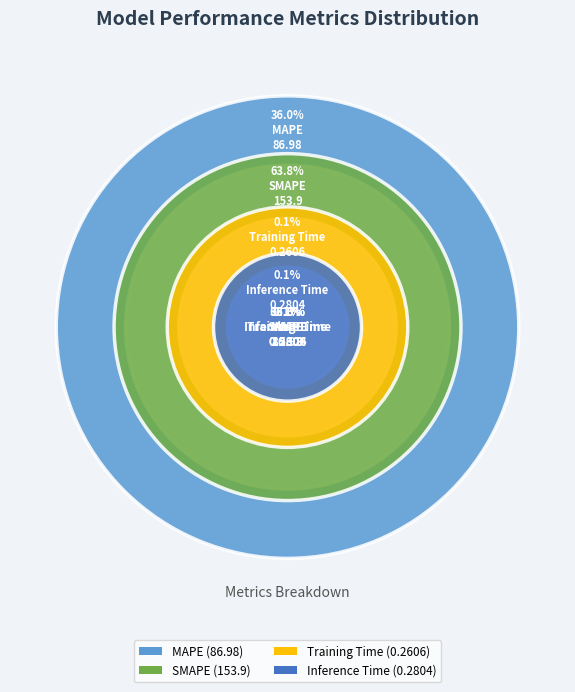

Which has a higher value, SMAPE or Inference Time?

SMAPE